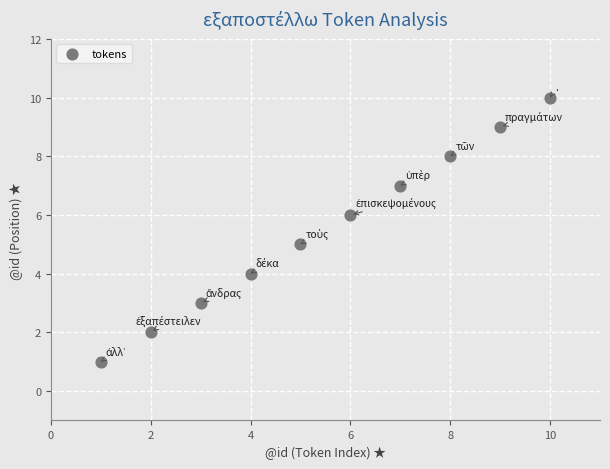

What is the average Y value?

6